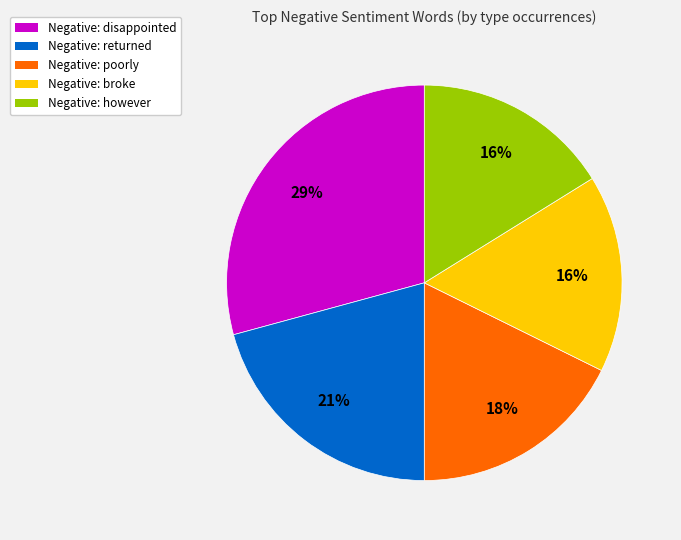

To the nearest percent, what is the difference between the largest and smallest slice percentages?

13%